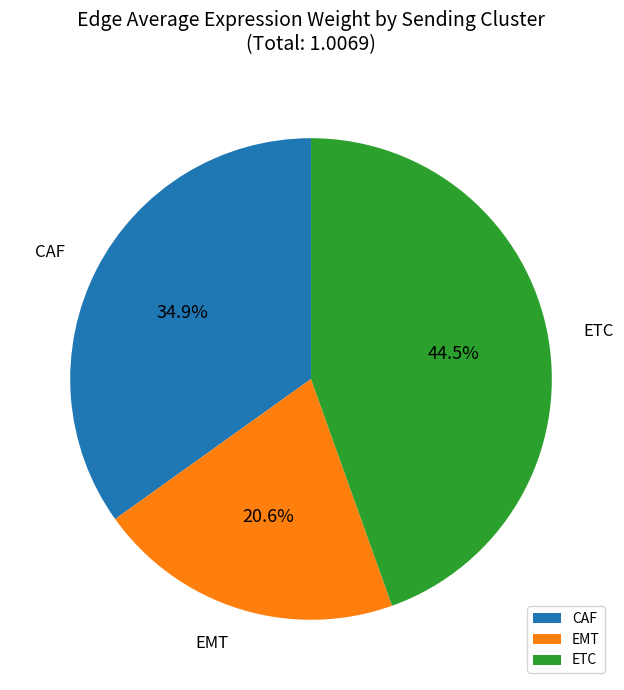

Does any single category account for the majority?

No